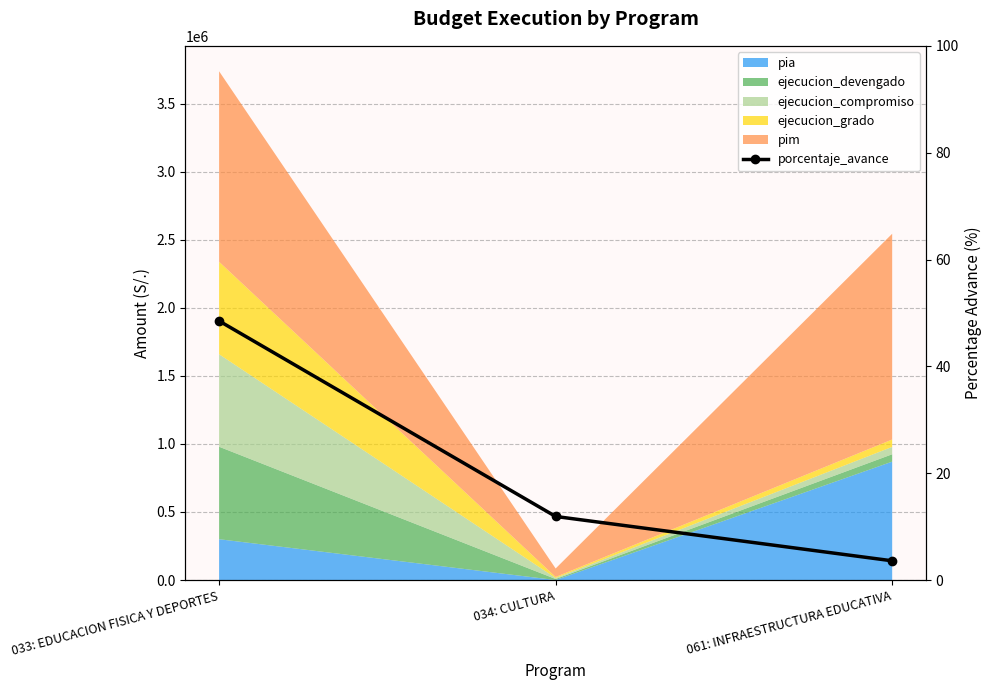

What is the greatest value displayed?

48.5